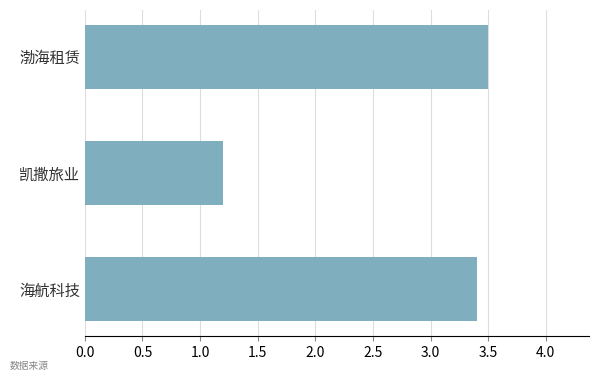

How many values are below 3?

1